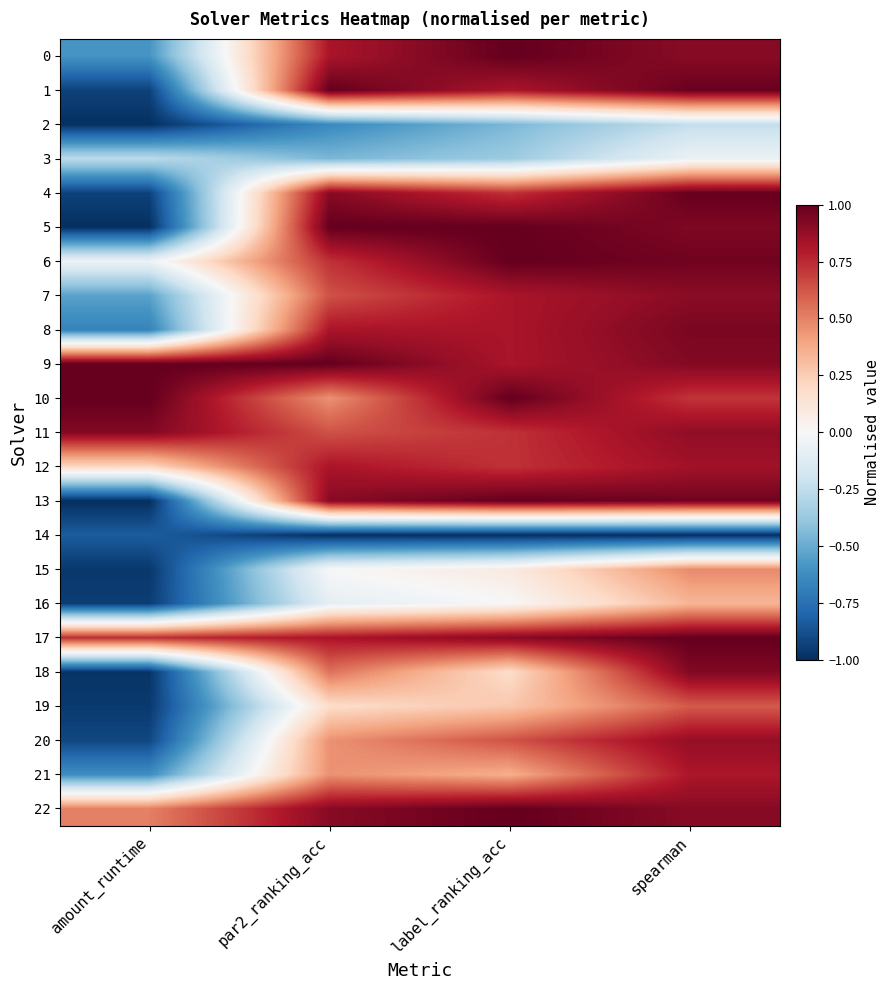

At which category is the sum across all series the highest?

spearman